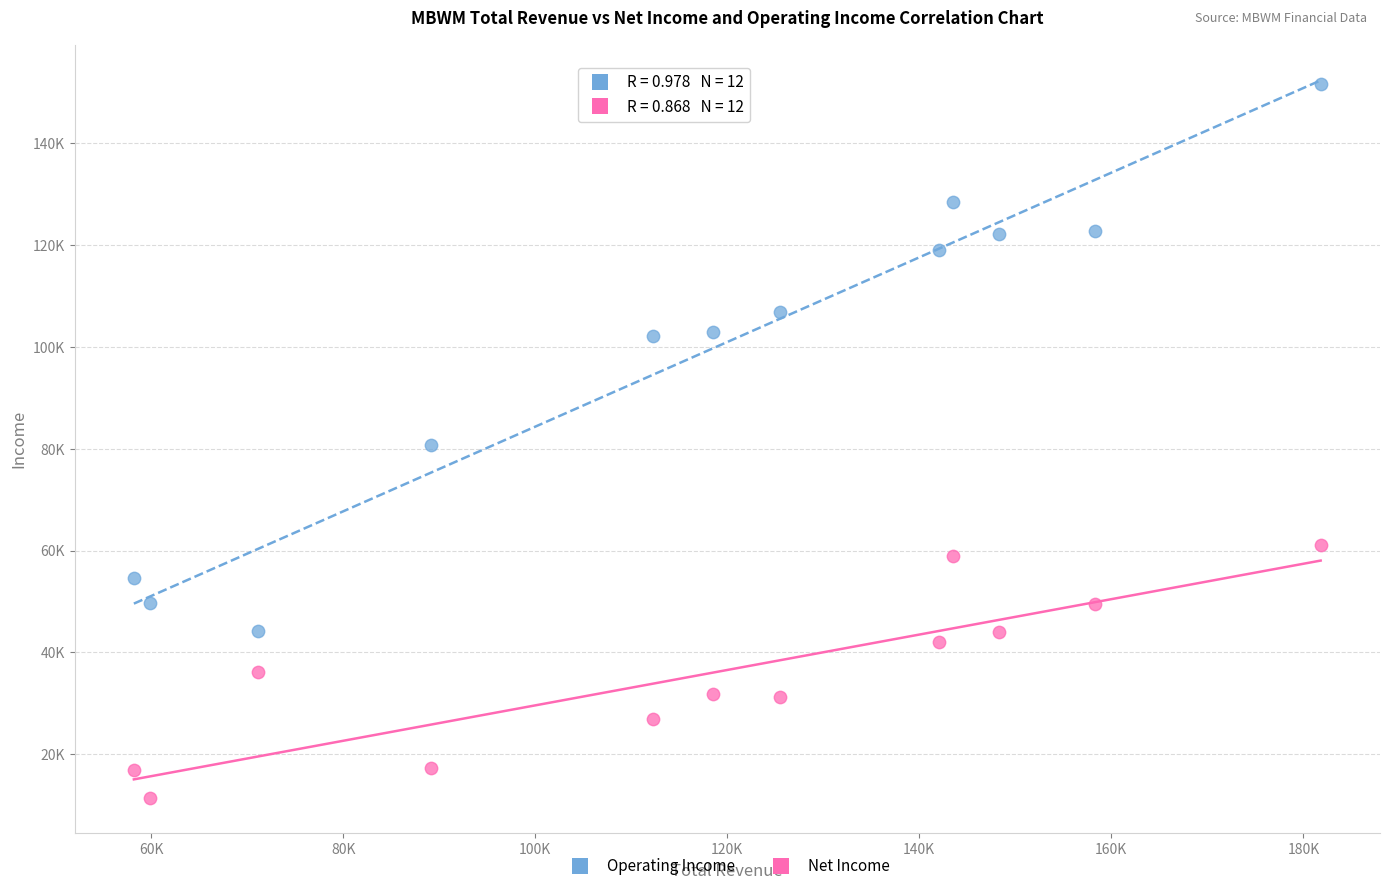

What are all the series names shown in the legend?

Operating Income, Net Income